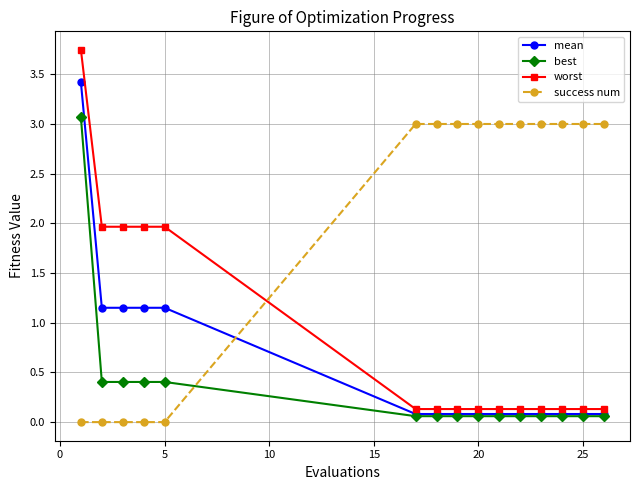

Which series has the largest total across all categories?

success num